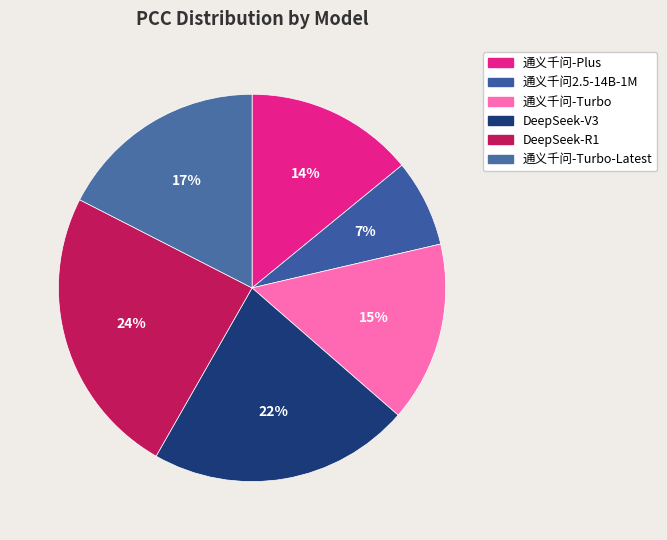

Count the number of slices in the pie.

6